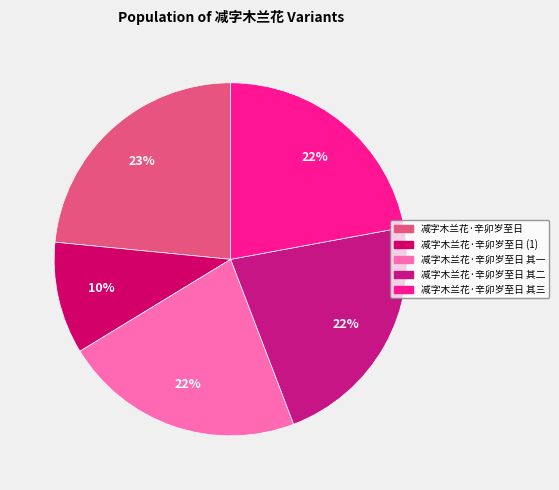

Is it true that 减字木兰花·辛卯岁至日 is 23% of the pie?

True